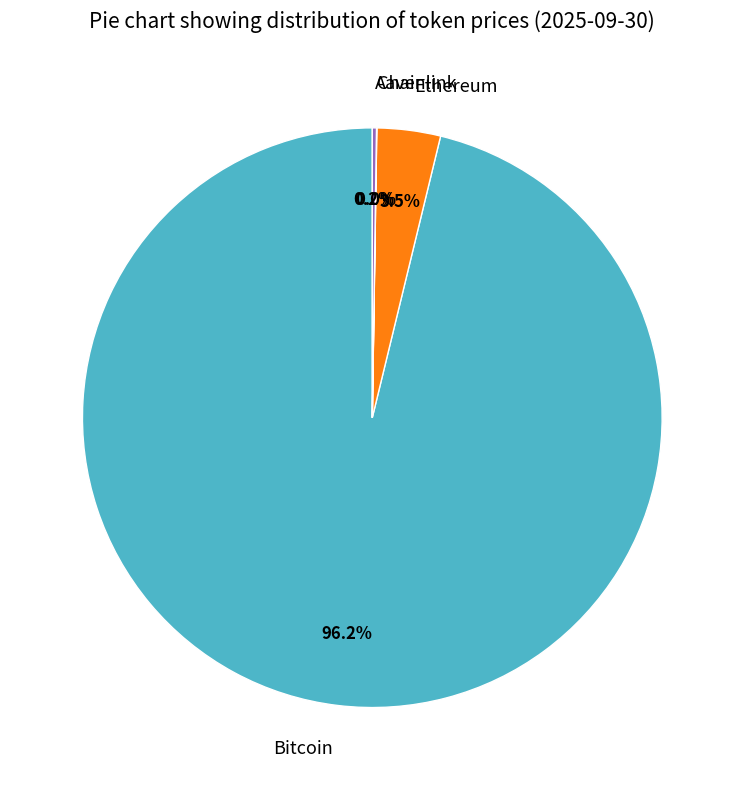

What is the total percentage of Ethereum and Bitcoin?

99.8%